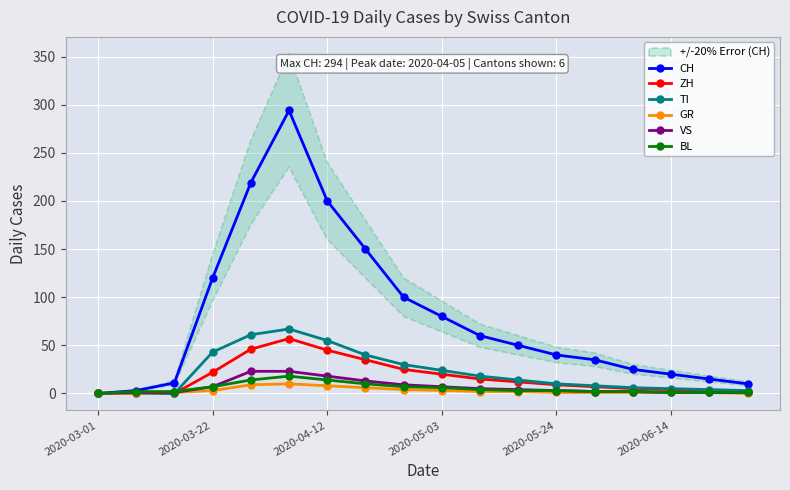

The value of CH at 2020-05-03 is 80. True or false?

True